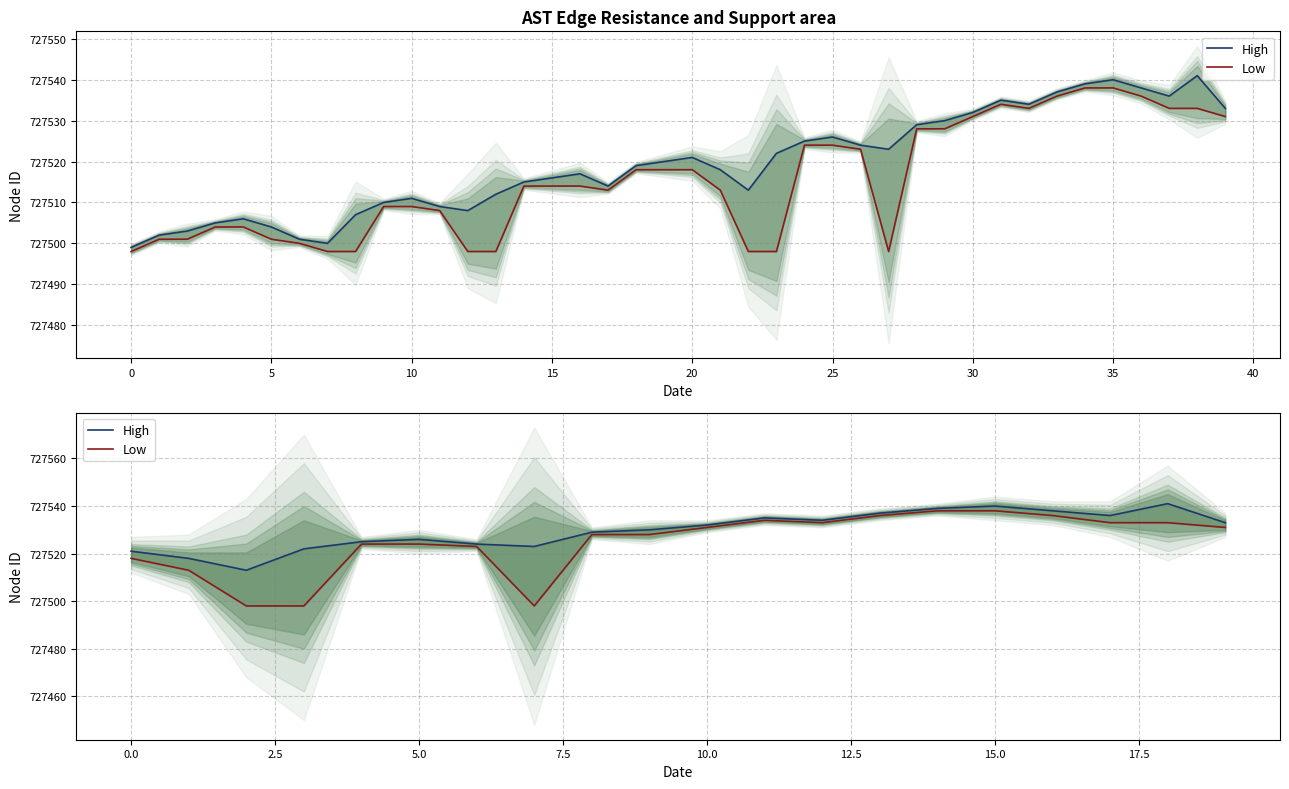

How many lines are shown in the chart?

2